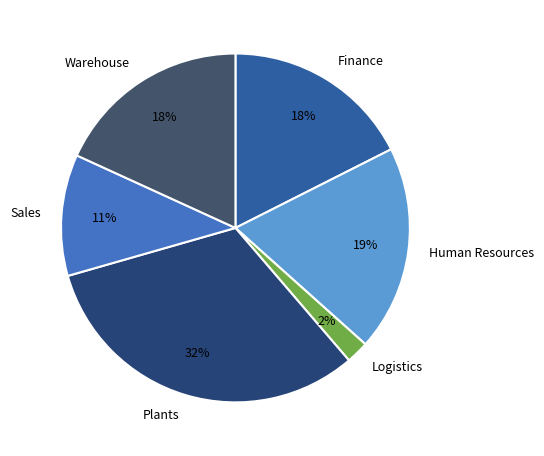

What is the ratio of the value at Finance to the value at Plants?

0.6